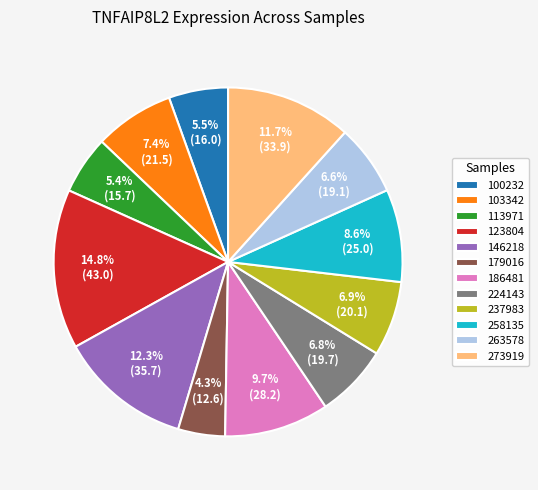

Which slice is the smallest?

179016